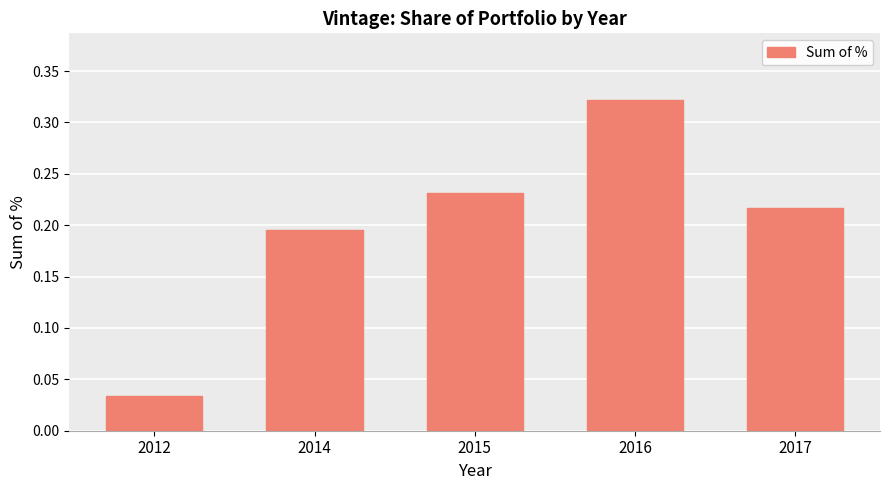

Rank the categories by value from lowest to highest.

2012, 2014, 2017, 2015, 2016